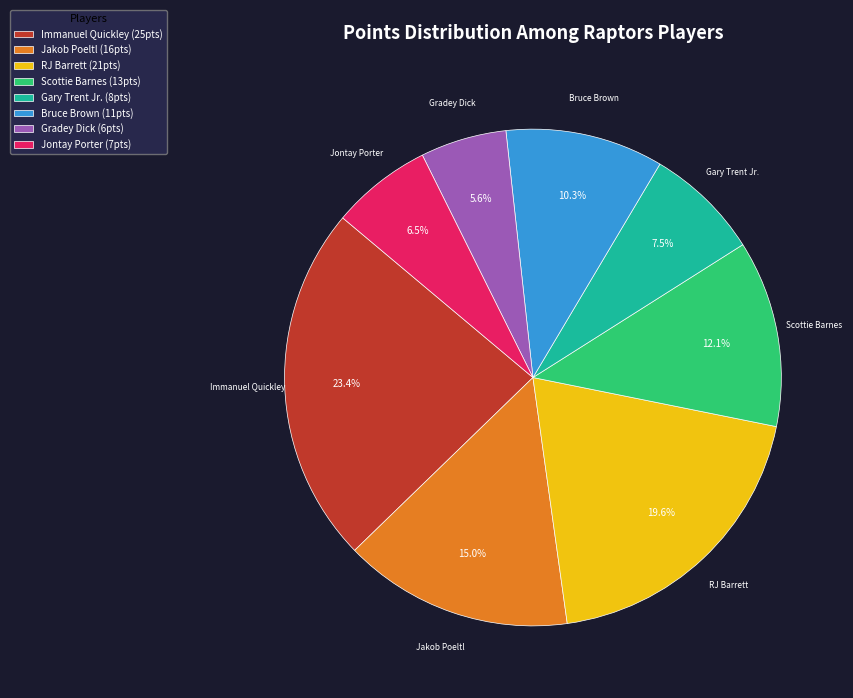

To the nearest percent, what is the difference between the largest and smallest slice percentages?

18%